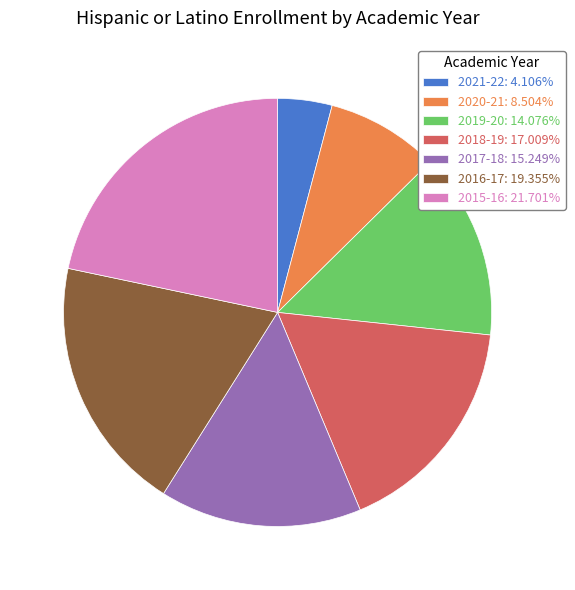

Between 2018-19 and 2019-20, which is larger?

2018-19